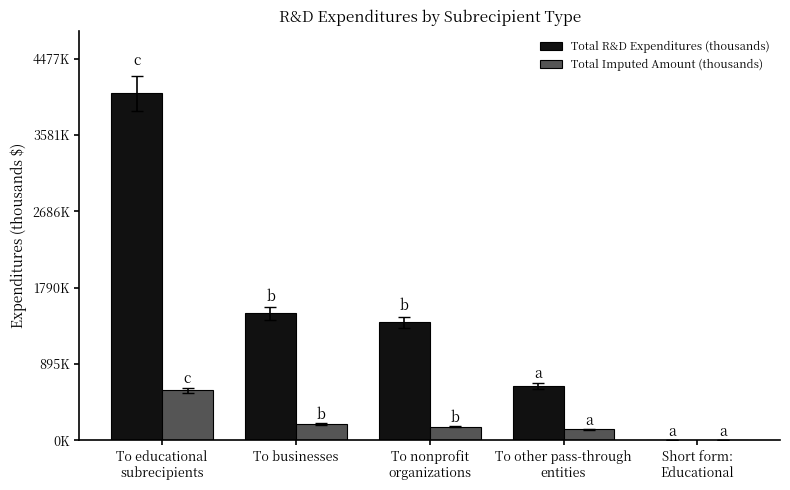

Are the bars grouped side by side (vs. stacked)?

Yes